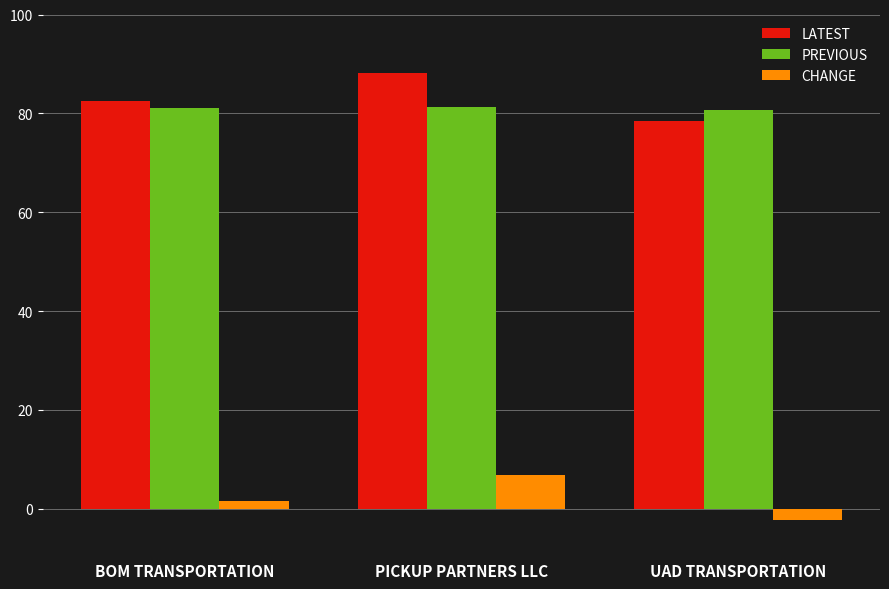

How many data points in CHANGE are above 1?

2